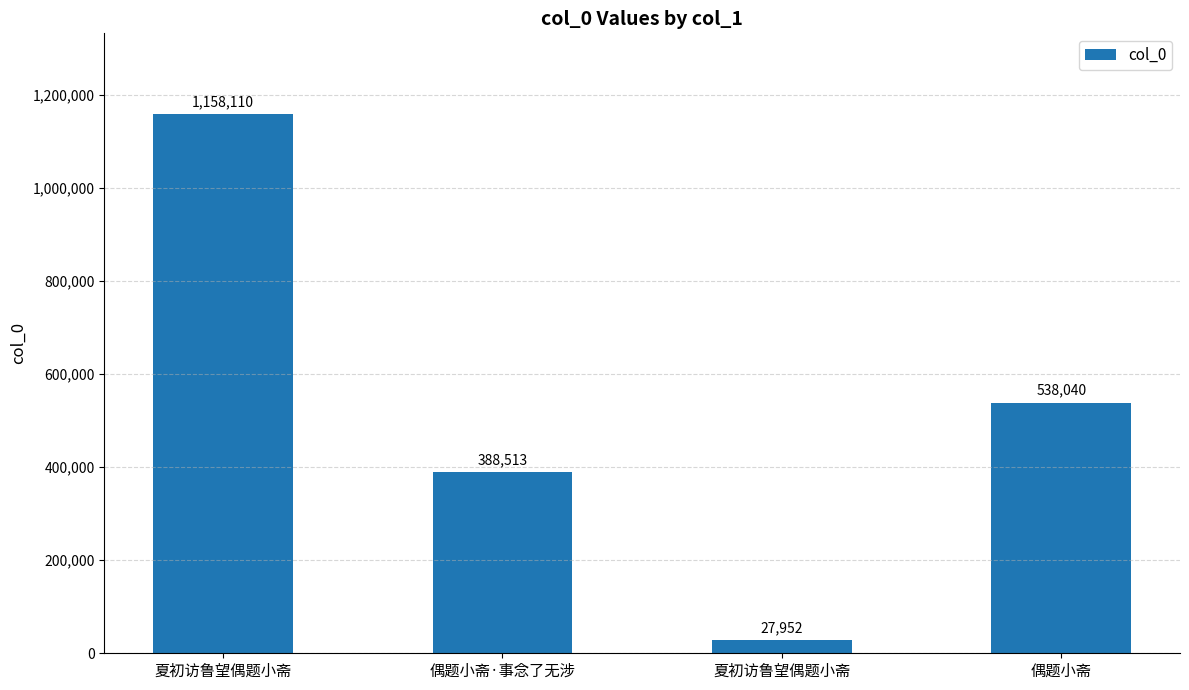

What value does the data have at 夏初访鲁望偶题小斋, to the nearest 50?

27950